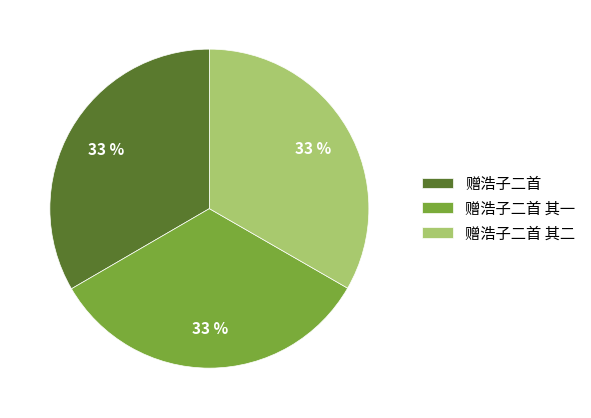

To the nearest percent, what is the combined percentage of 赠浩子二首 其二 and 赠浩子二首?

67%